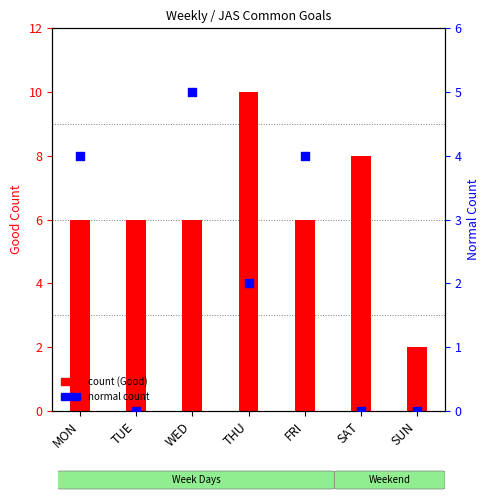

Which series reaches the maximum Y coordinate?

count (Good)